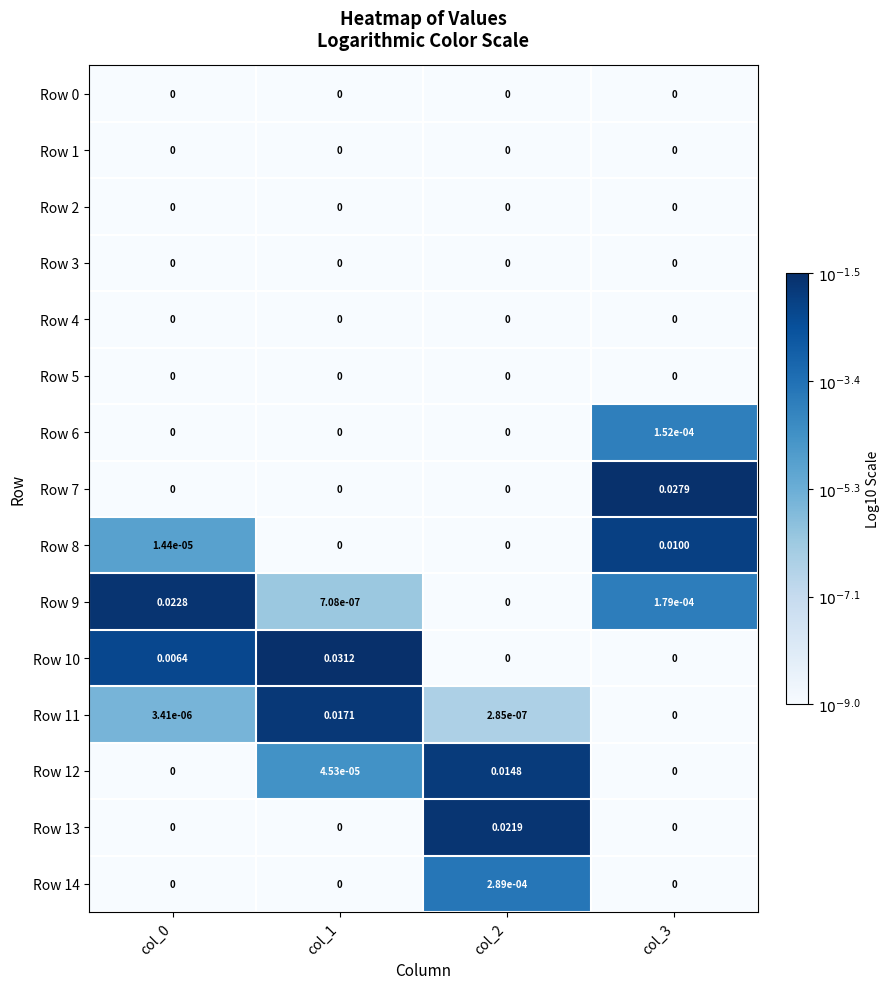

Between col_0 and col_2, which series saw the biggest shift?

Row 9